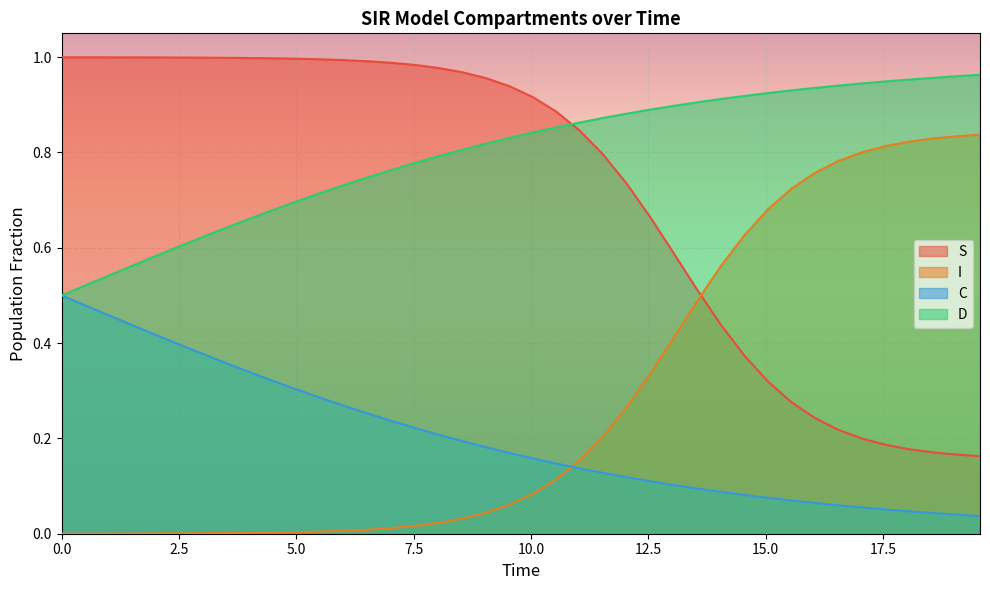

True or false: D and I intersect in this chart.

False